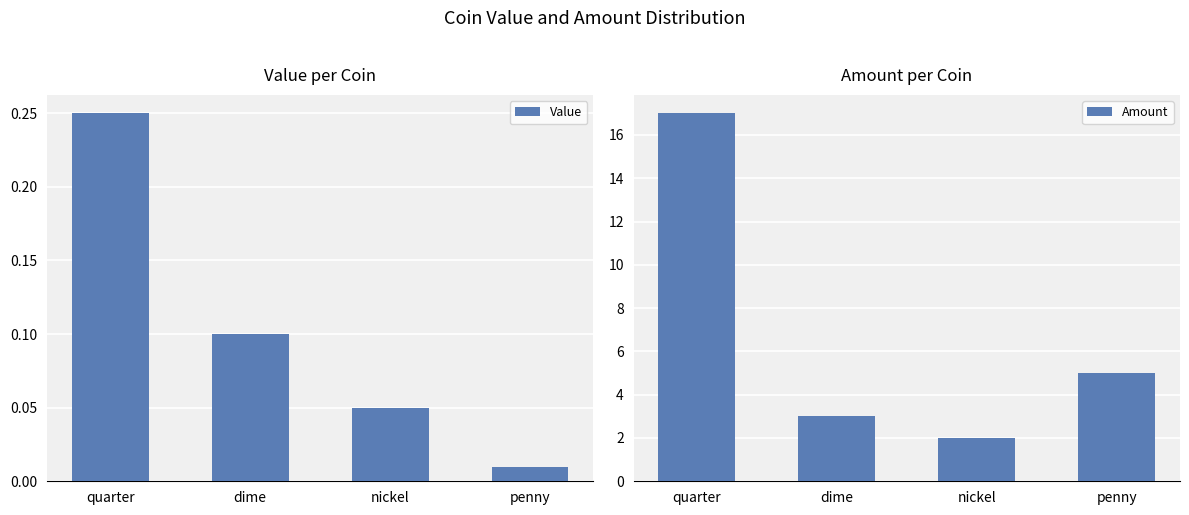

What is the difference between the Value values at quarter and nickel?

0.2